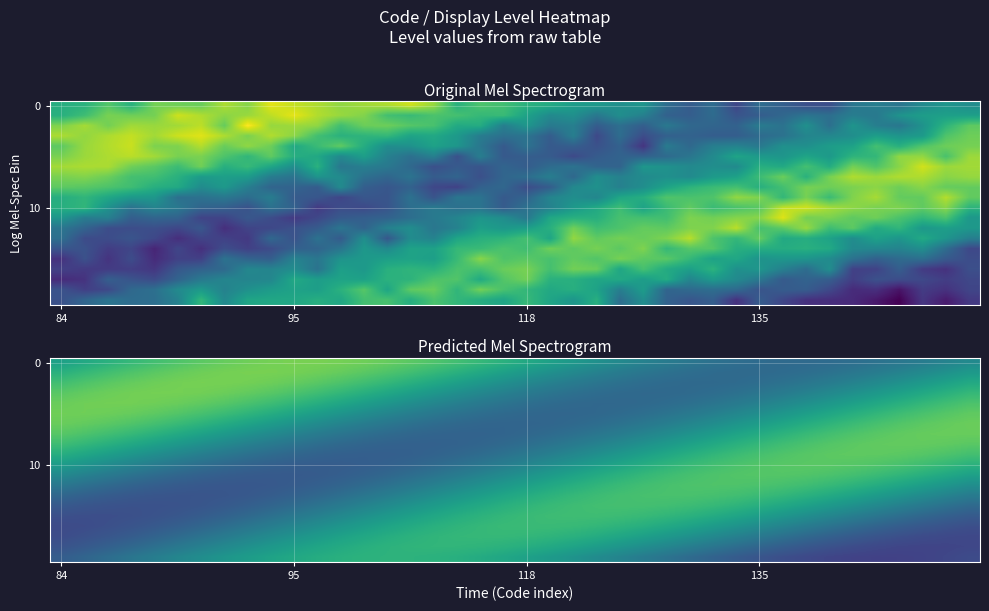

At which category is the sum across all series the highest?

33